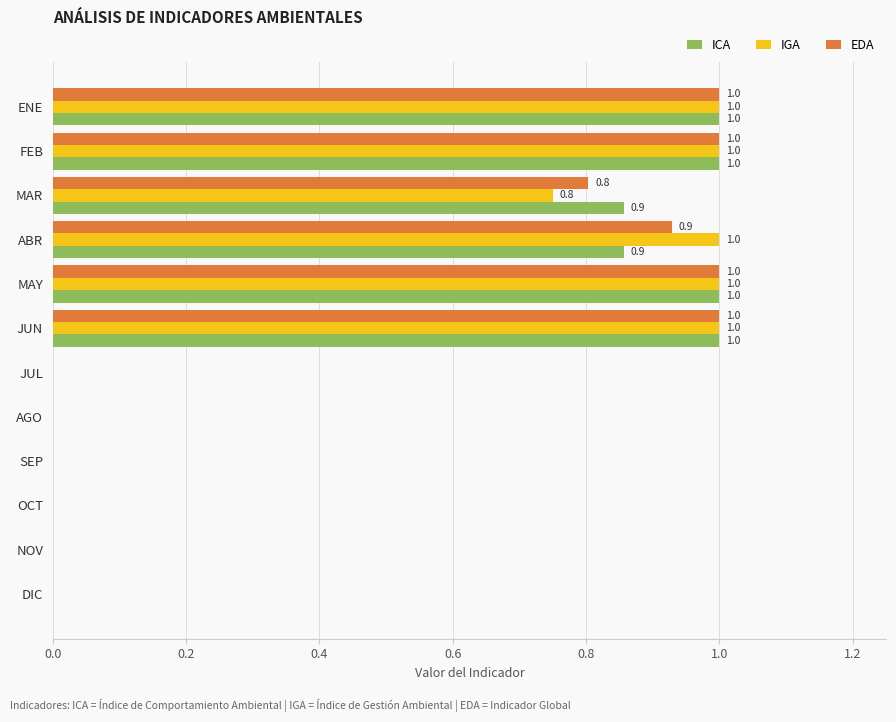

Is the value of ICA at ABR greater than the value of EDA at AGO?

Yes